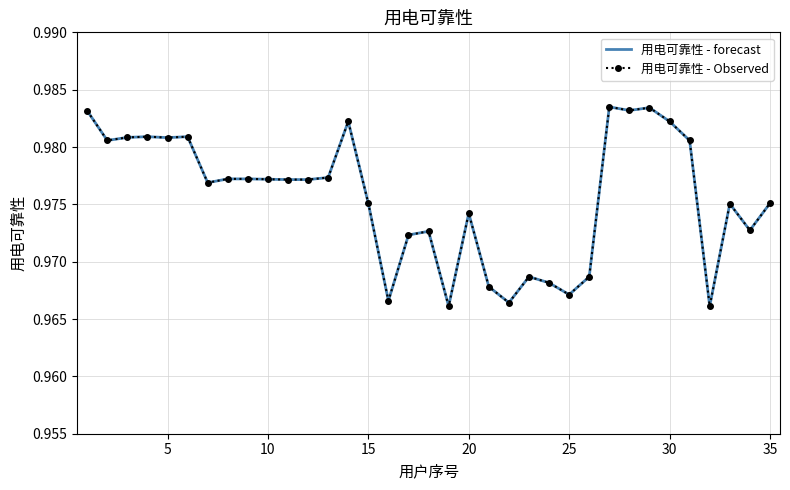

What is the lowest value of the 用电可靠性 - forecast series?

1.0